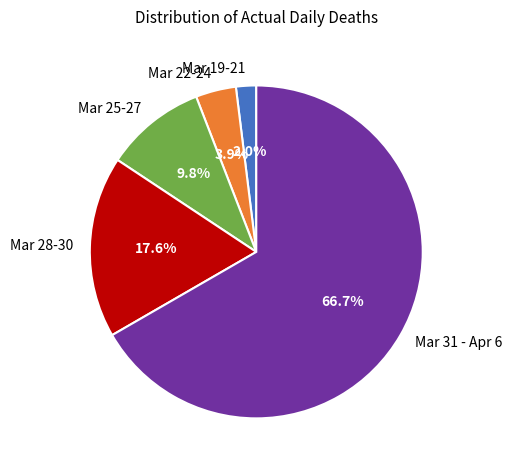

Does Mar 28-30 account for over 50% of the chart?

No